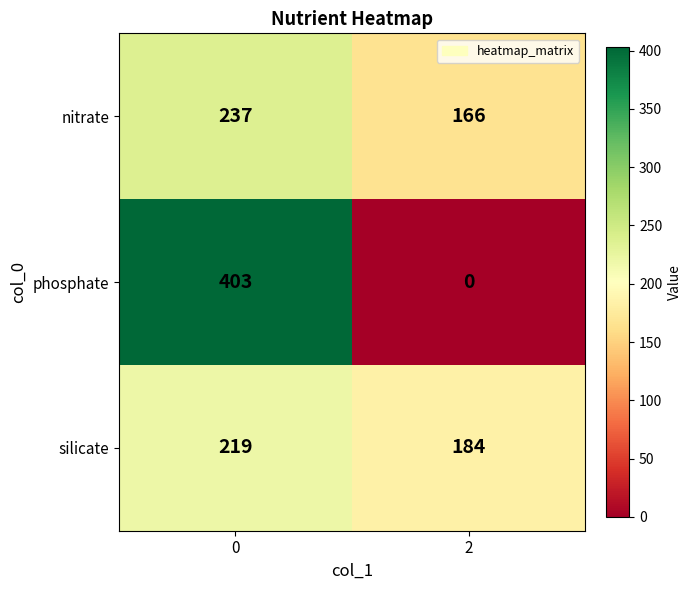

At how many categories does at least one series exceed 13?

2